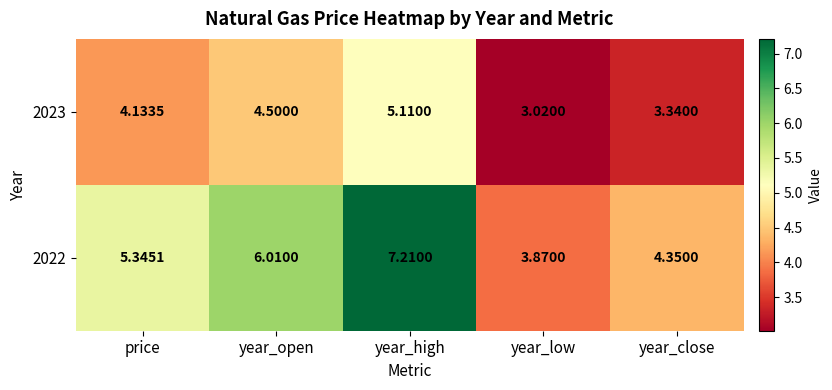

How many distinct data groups are displayed?

2